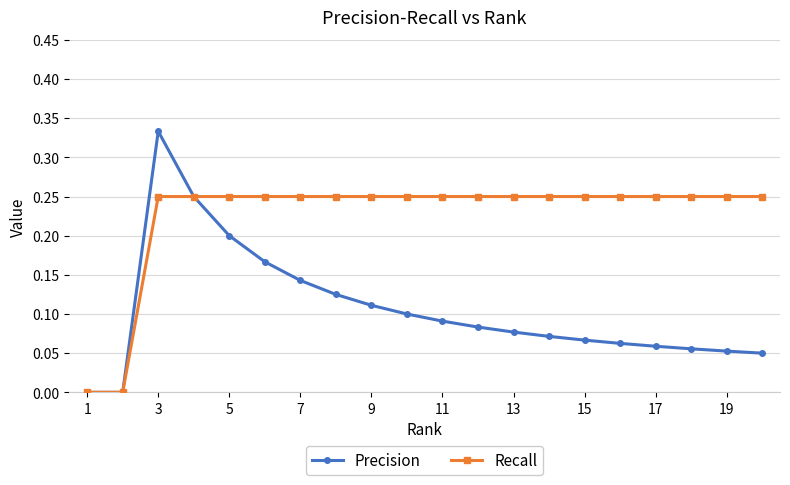

Which series has the largest range (max minus min)?

Precision